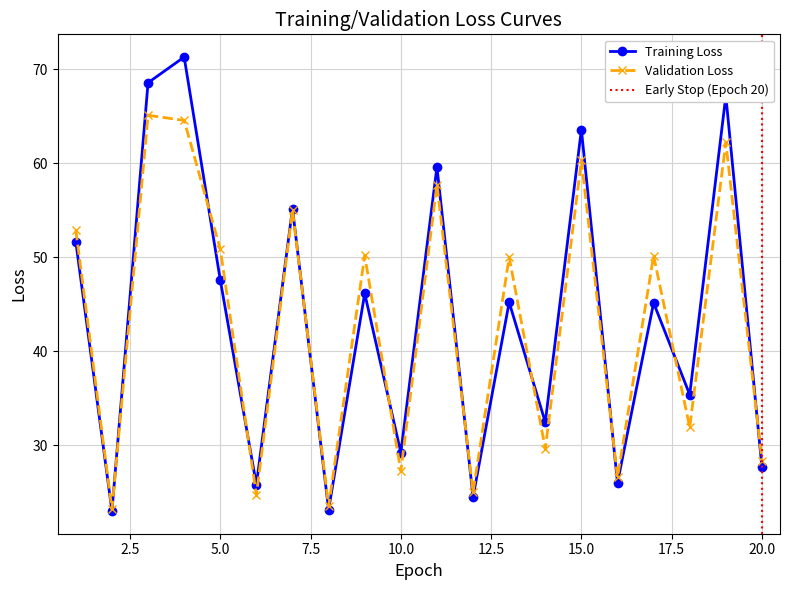

What is the highest value of the Validation Loss series?

65.1